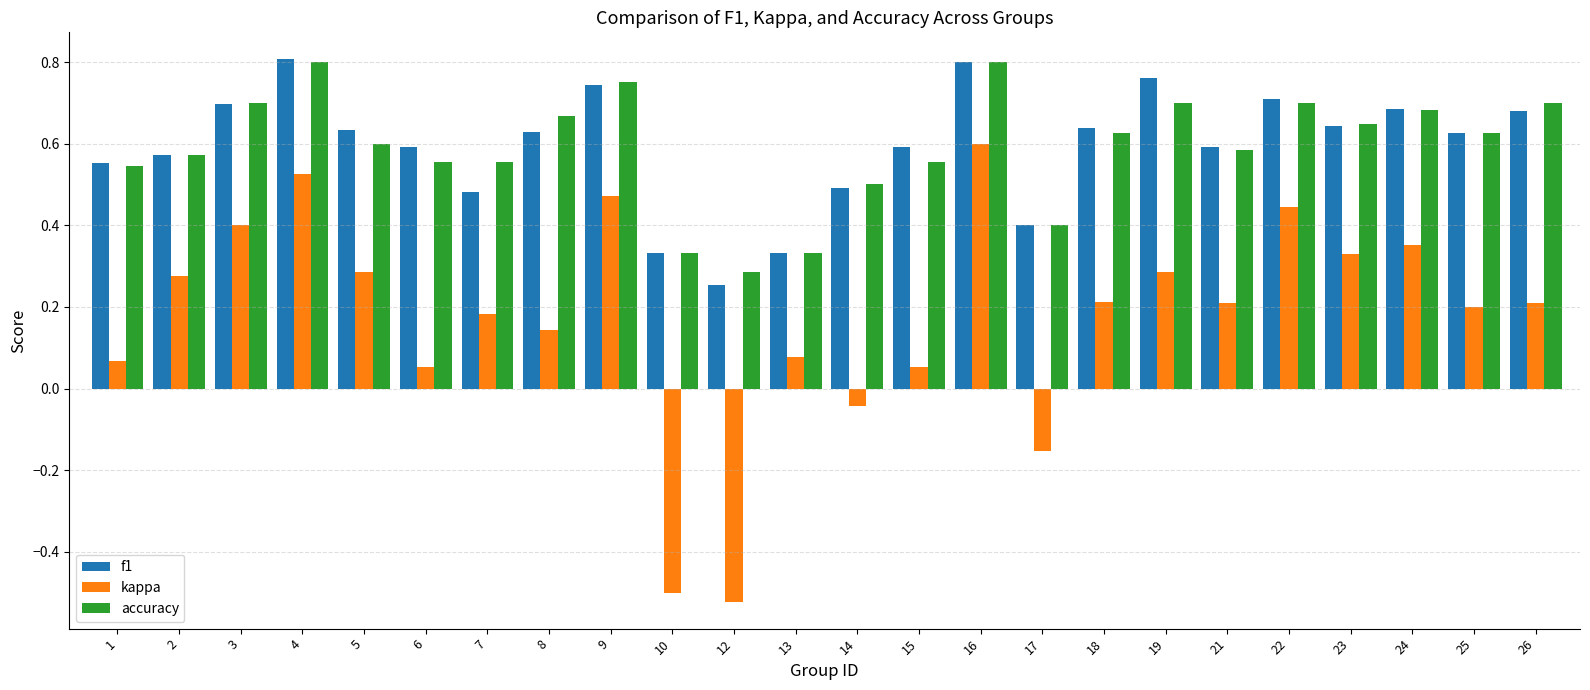

What is the sum of all accuracy values?

14.2